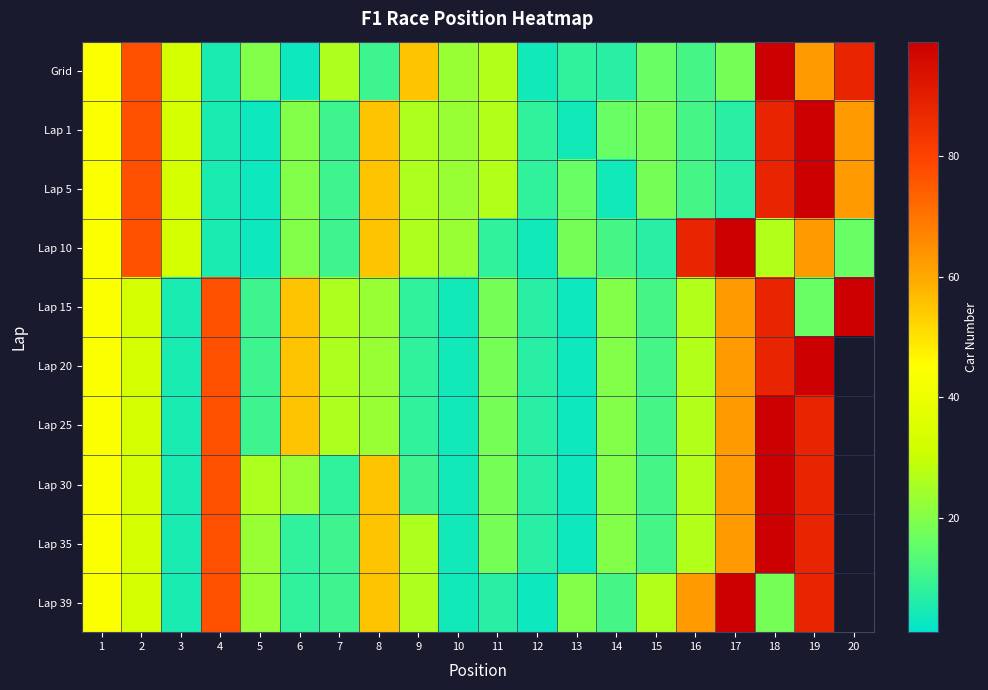

List the labels in order of Lap 1 value, largest first.

19, 18, 2, 20, 8, 1, 3, 11, 9, 10, 6, 15, 14, 16, 7, 12, 17, 4, 13, 5